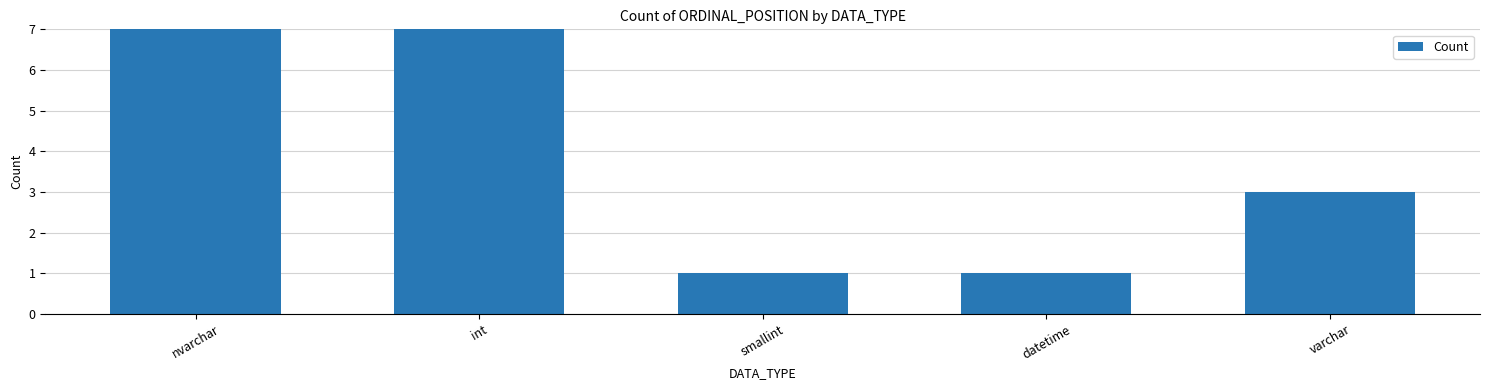

Rank the categories by value from lowest to highest.

smallint, datetime, varchar, int, nvarchar